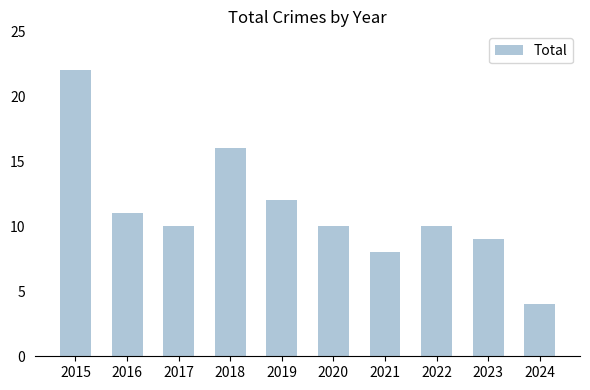

What value does the data have at 2019, to the nearest 10?

10